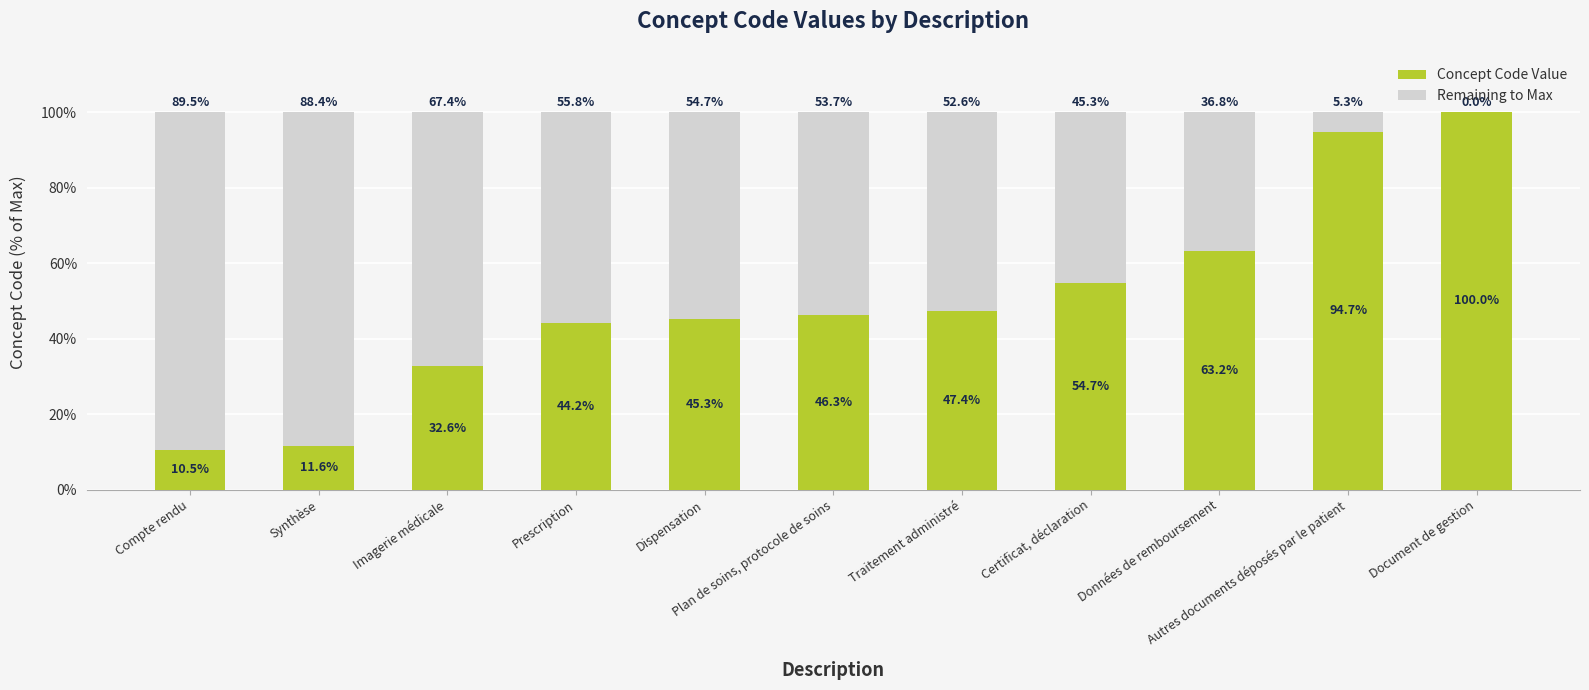

What is the sum of all Concept Code Value values?

550.5